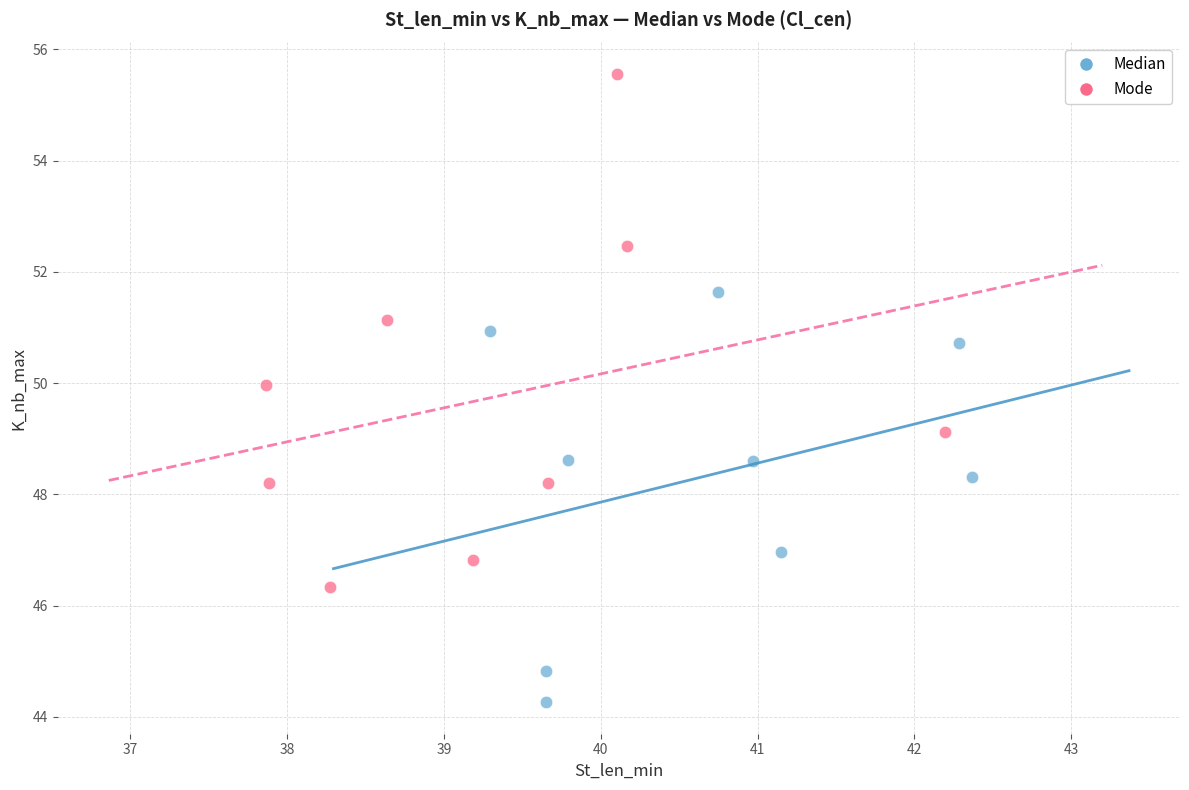

Which series contains the highest Y value?

Mode